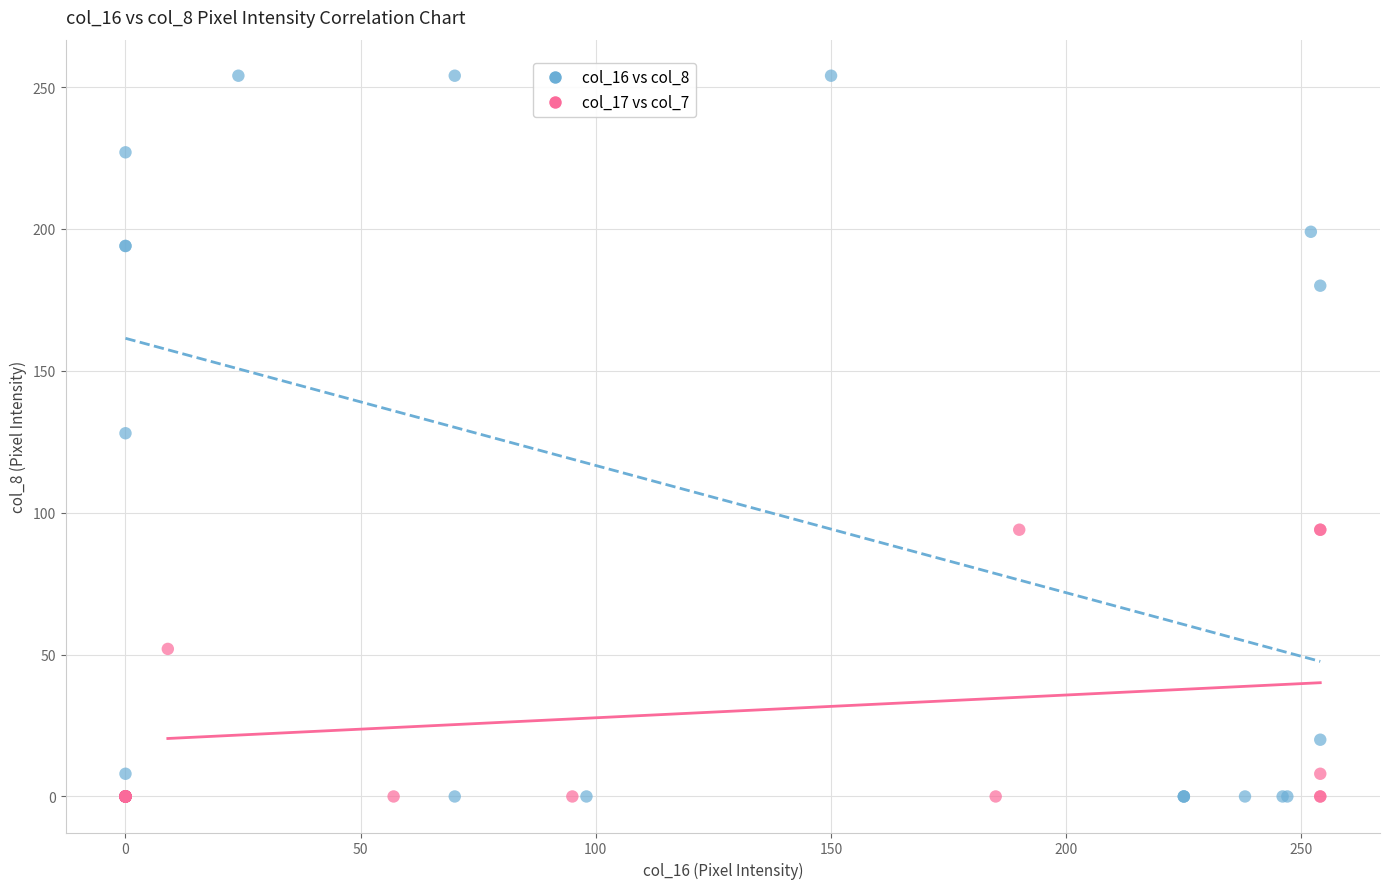

Which series contains the highest Y value?

col_16 vs col_8